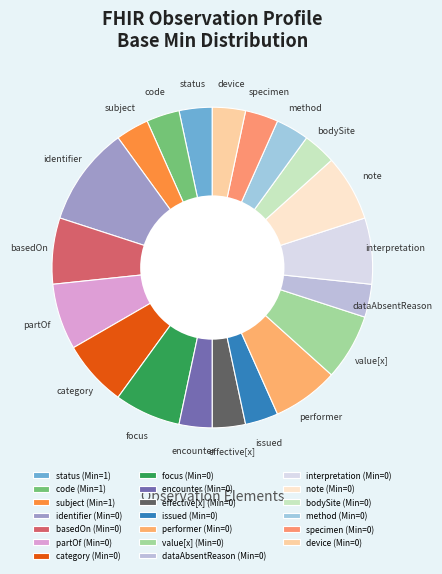

How many slices are in this pie chart?

20